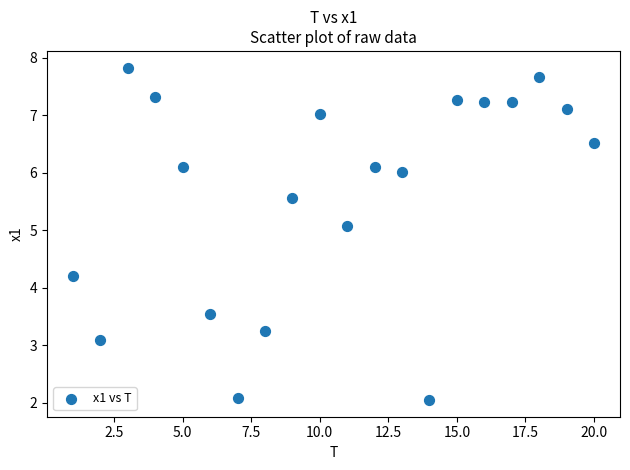

What is the range of Y values (max minus min)?

5.8